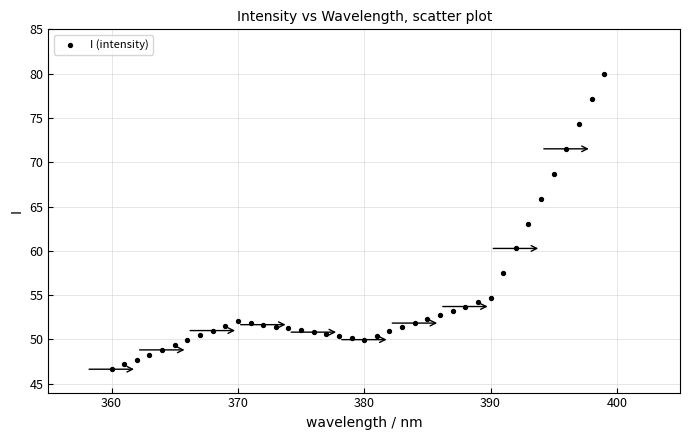

What is the range of X values (max minus min)?

39.0